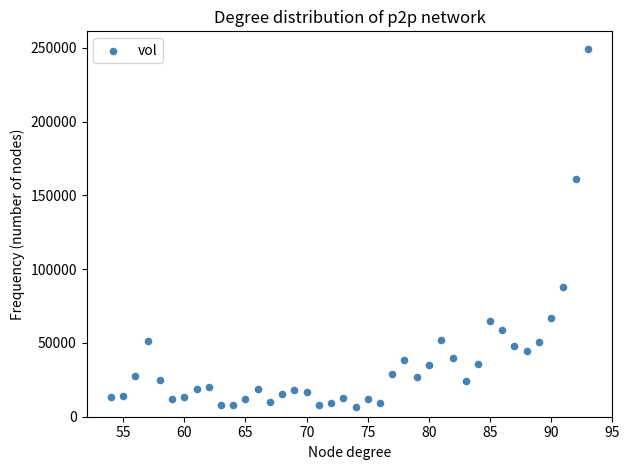

What is the range of Y values (max minus min)?

242758.2